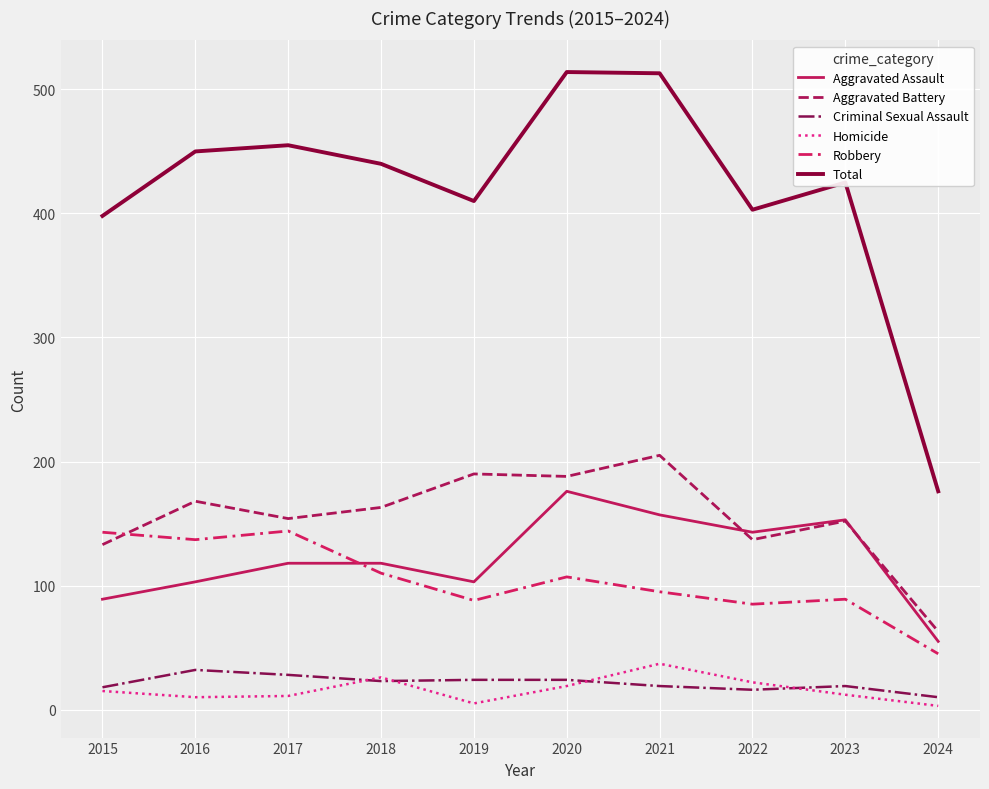

Is it true that Aggravated Assault equals 164 at 2017?

False